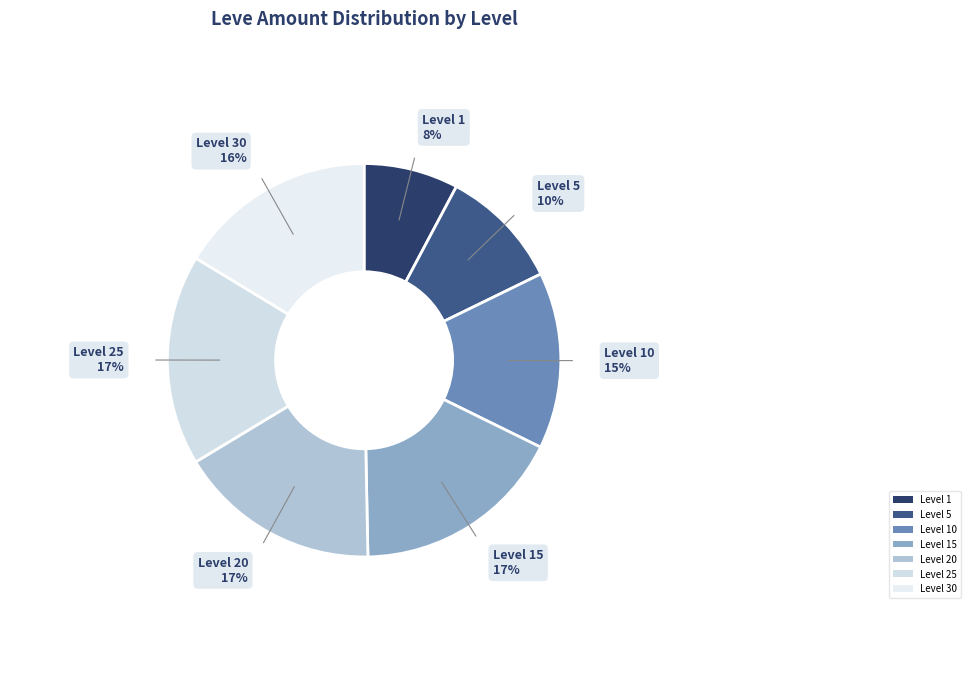

Is there a majority slice in this chart?

No